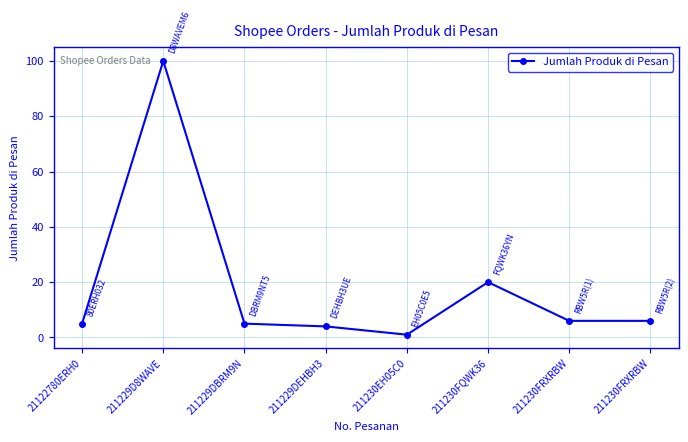

How many lines are shown in the chart?

1